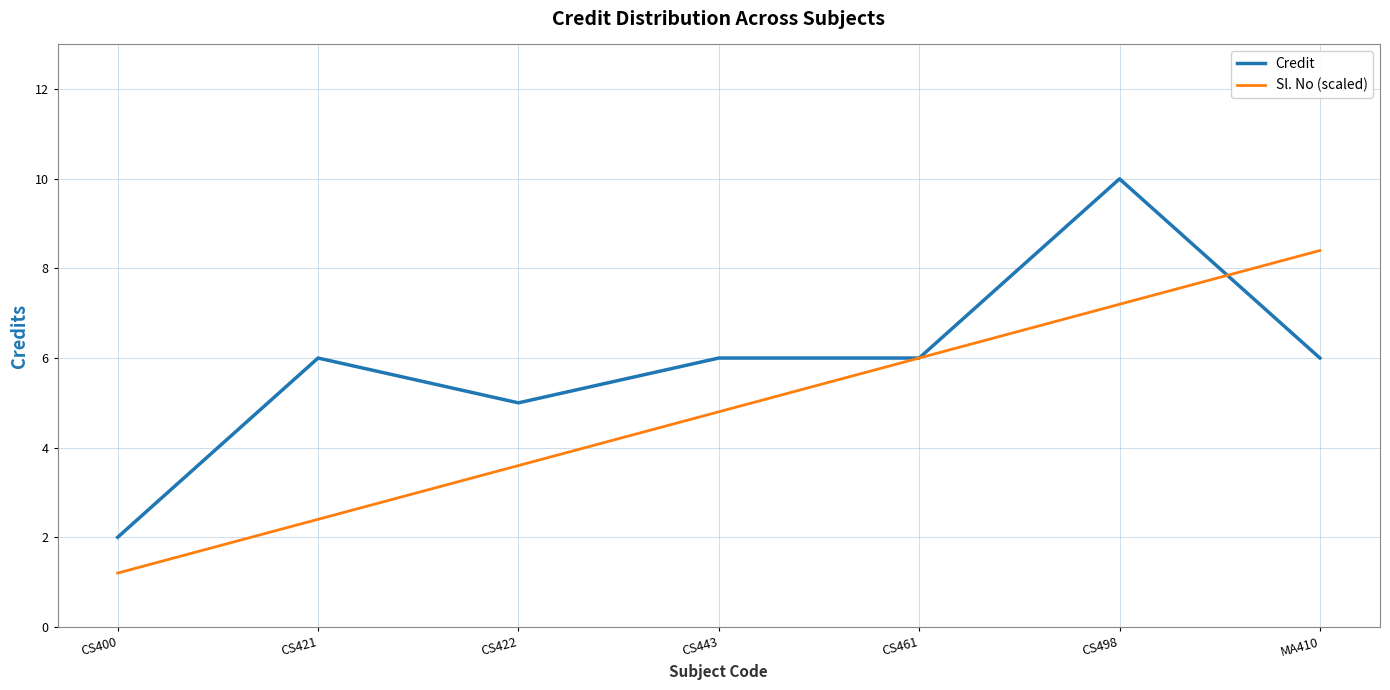

What value does the Credit series have at CS443?

6.0